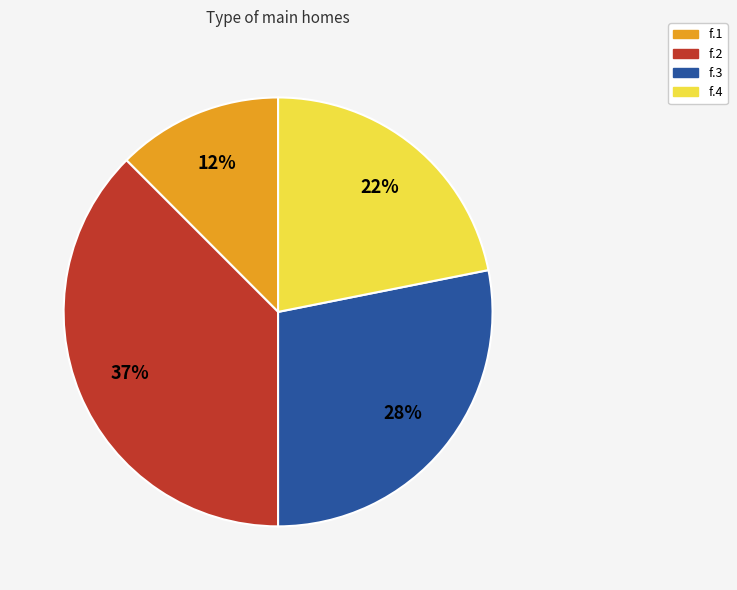

Is it true that f.3 is 21% of the pie?

False